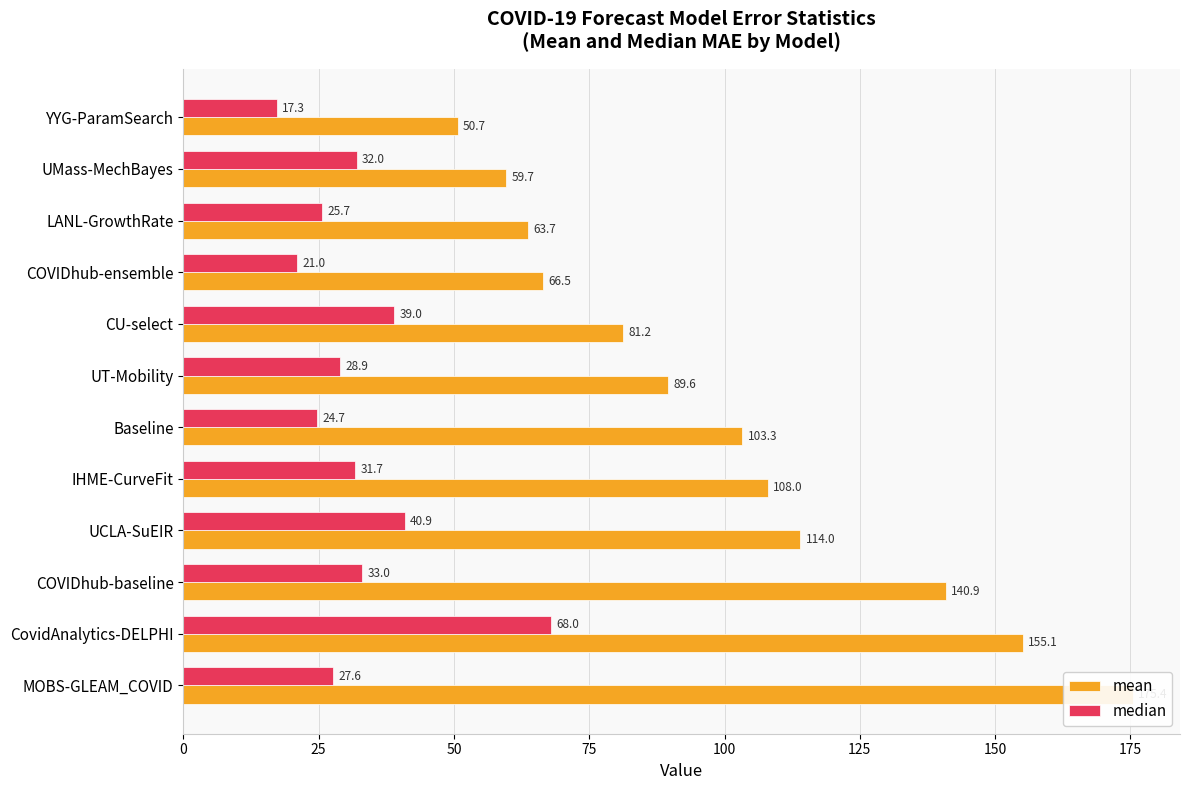

How many data points in median are above 31?

6